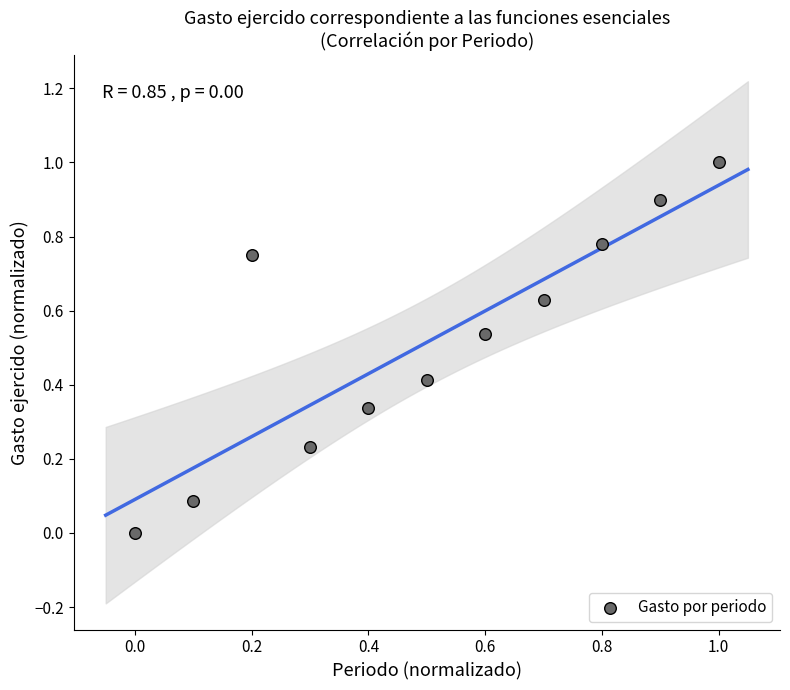

What is the range of X values (max minus min)?

1.0